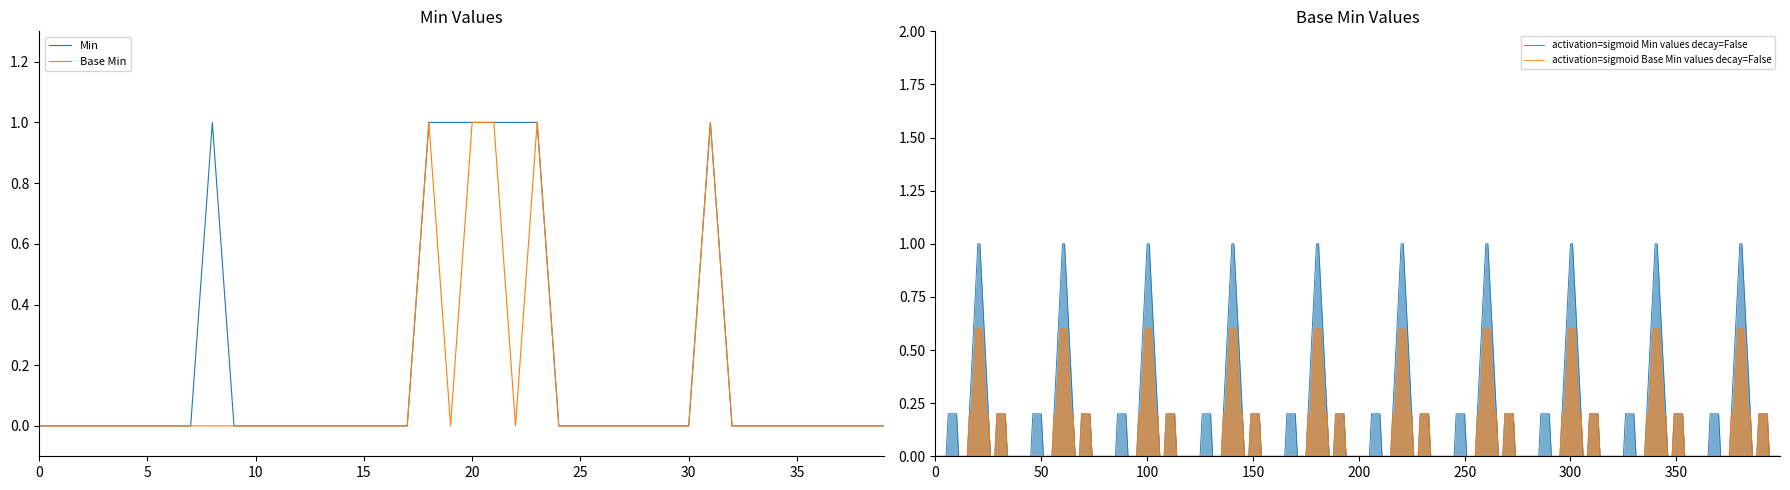

True or false: Base Min and Min cross at least once.

False